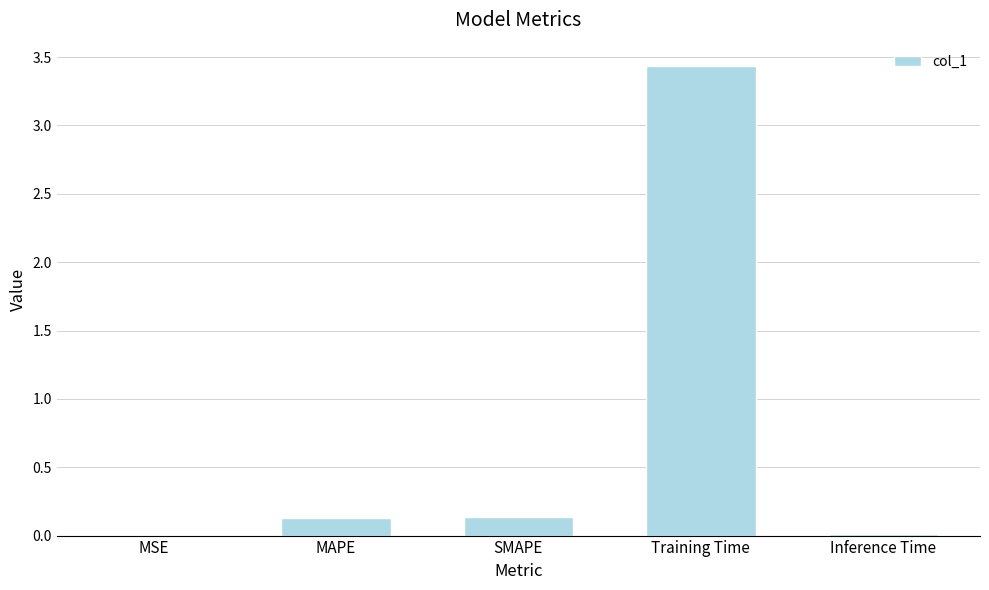

Are the bars grouped side by side (vs. stacked)?

No